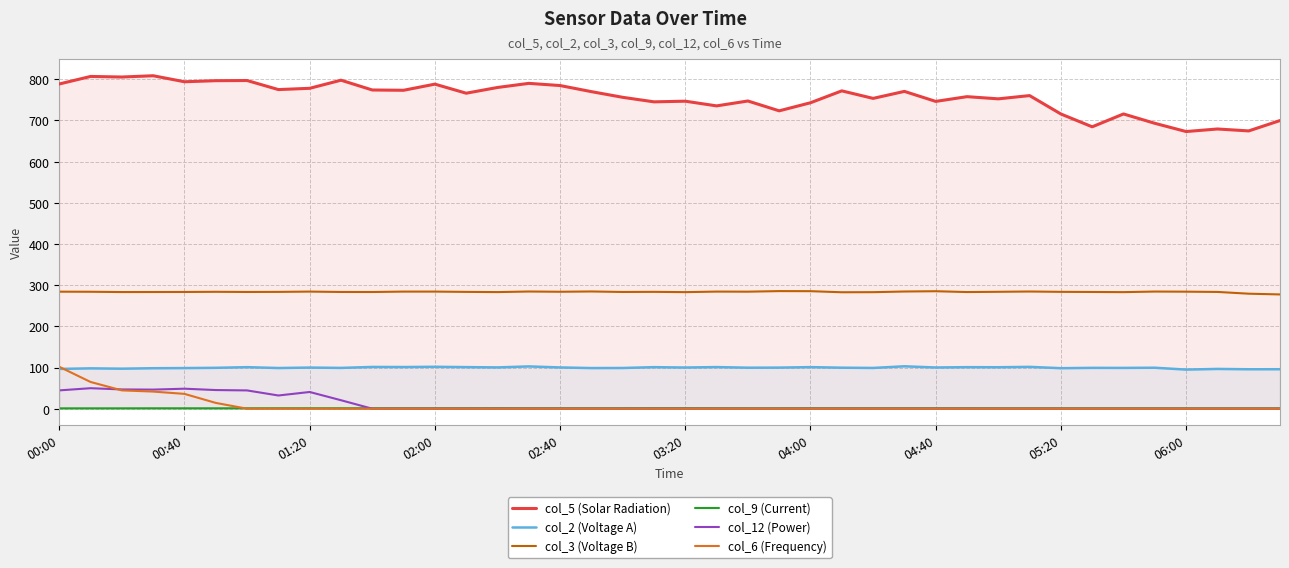

What is the difference between the col_3 (Voltage B) values at 00:00 and 18?

0.7